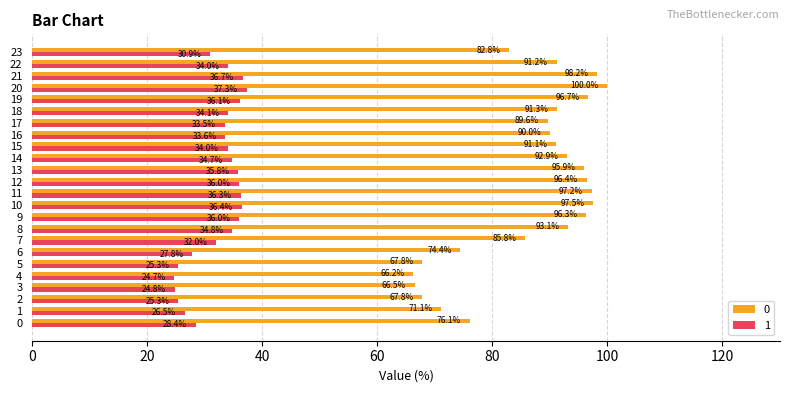

The value of 1 at 1 is 47.4. True or false?

False